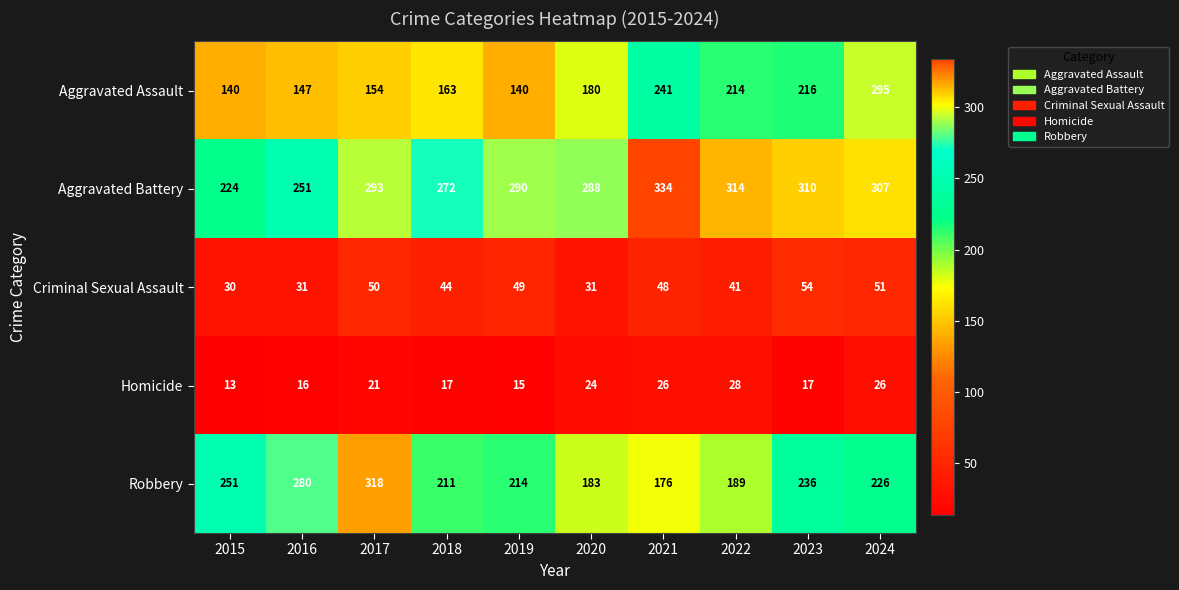

At which label does Criminal Sexual Assault first exceed 48?

2017